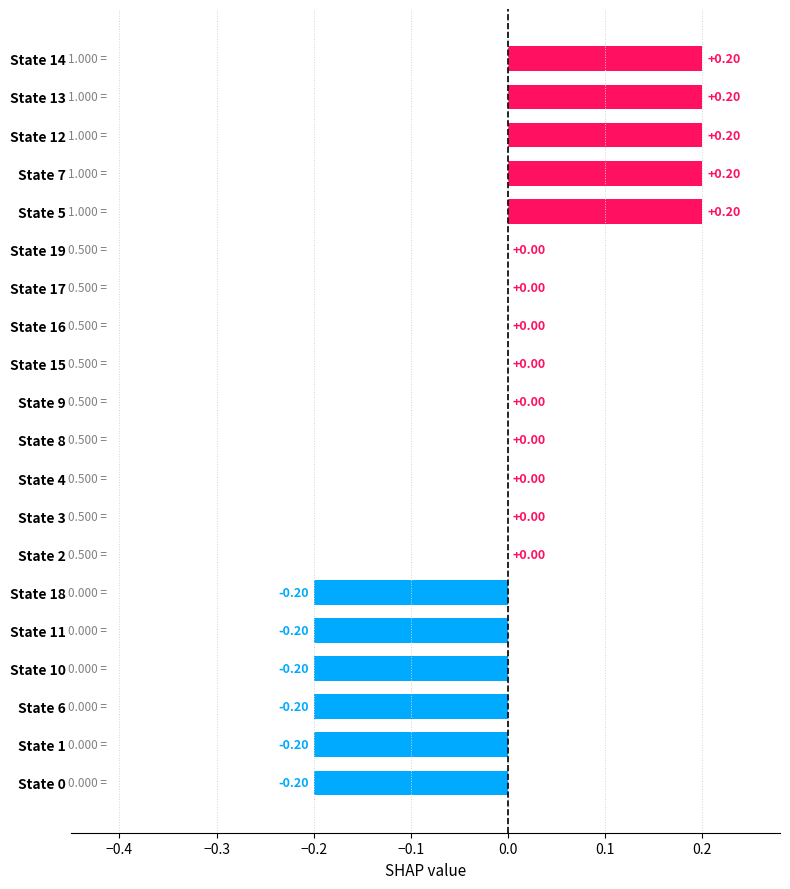

What is the change in value from State 3 to State 13?

+0.2